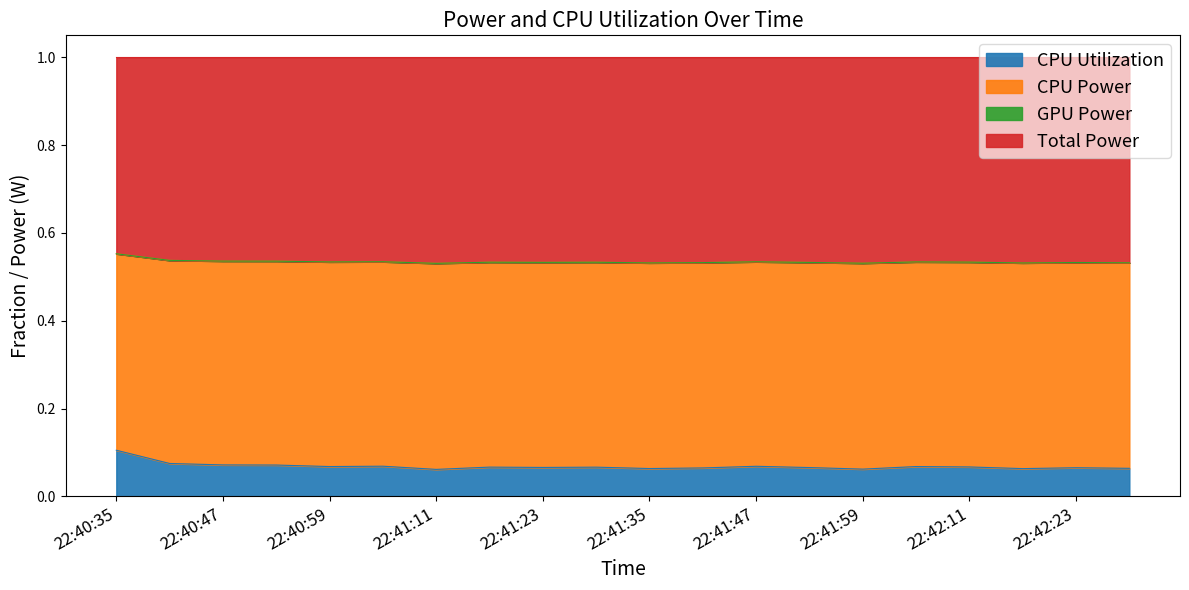

Does the chart have visible grid lines?

No